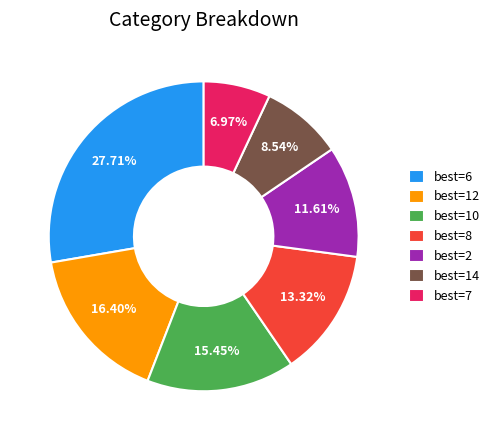

Rank the categories by value from lowest to highest.

best=7, best=14, best=2, best=8, best=10, best=12, best=6